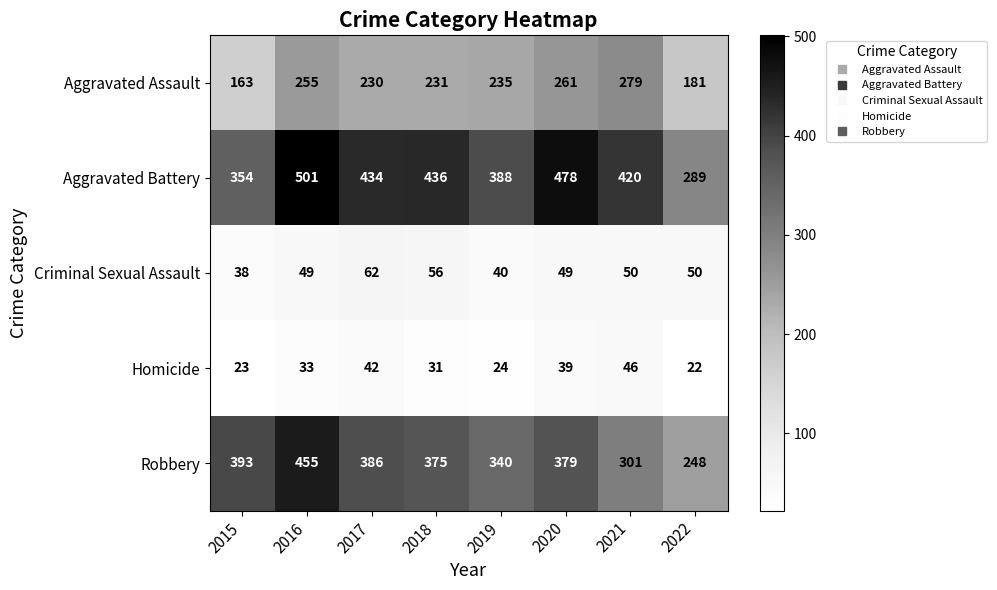

What is the difference between the second highest and second lowest values in the Aggravated Battery series?

124